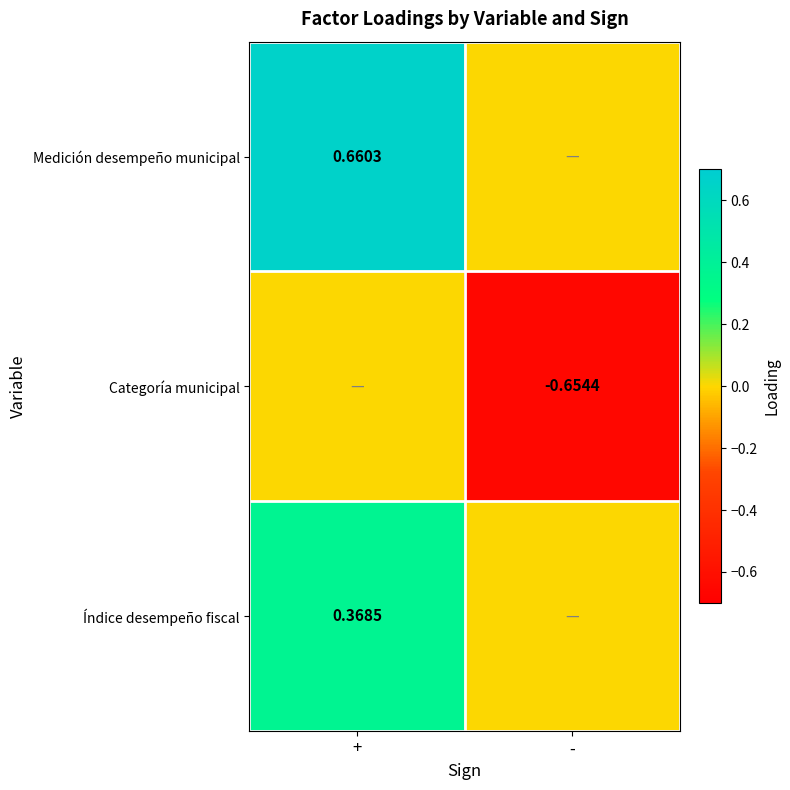

How many Índice desempeño fiscal values are between 0 and 1?

2